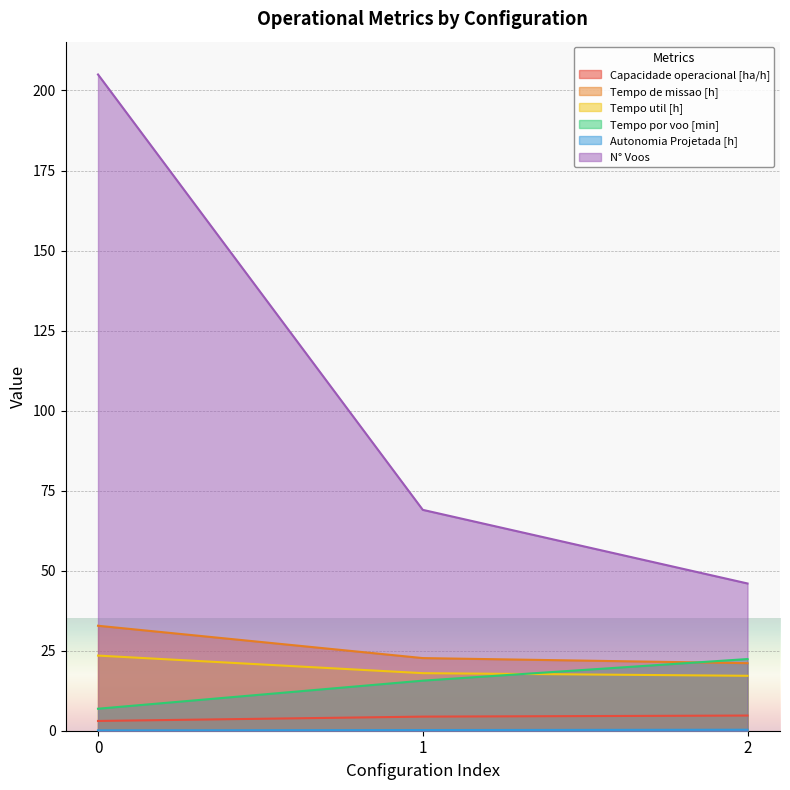

List the series in order of their peak value, highest first.

N° Voos, Tempo de missao [h], Tempo util [h], Tempo por voo [min], Capacidade operacional [ha/h], Autonomia Projetada [h]